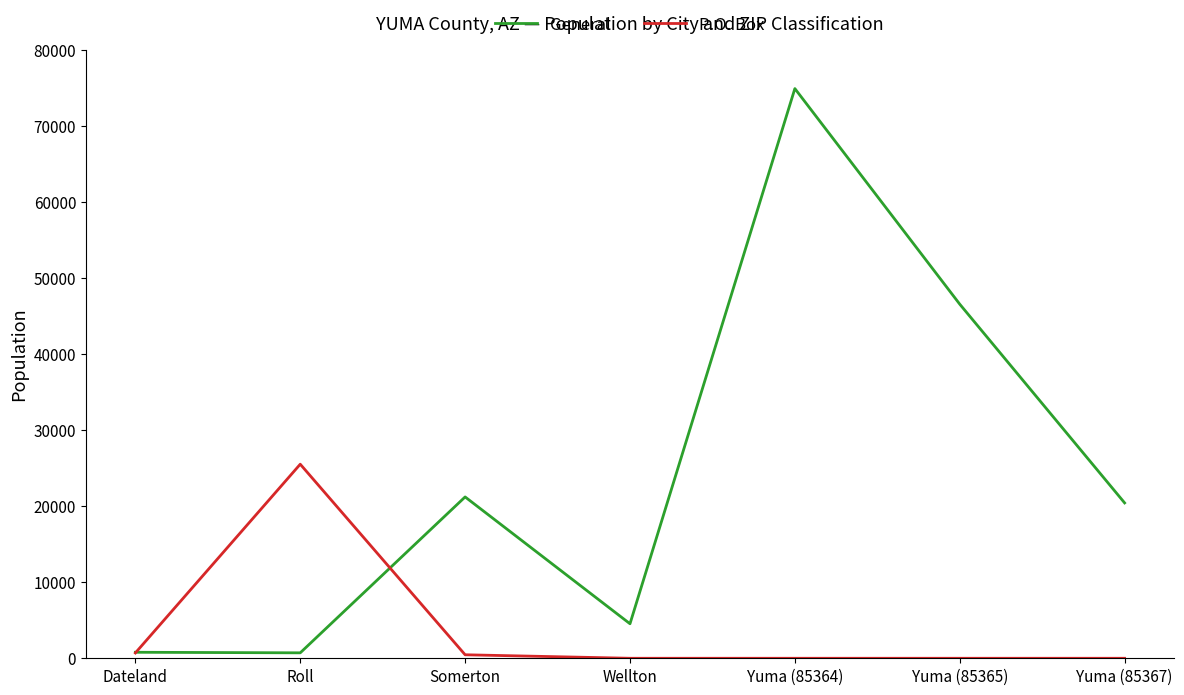

How many categories are shown in the chart?

7